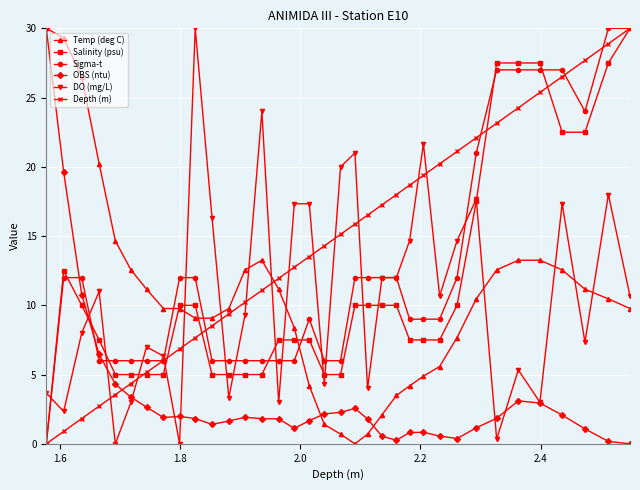

True or false: OBS (ntu) has more than 1 points higher than both neighbors.

True